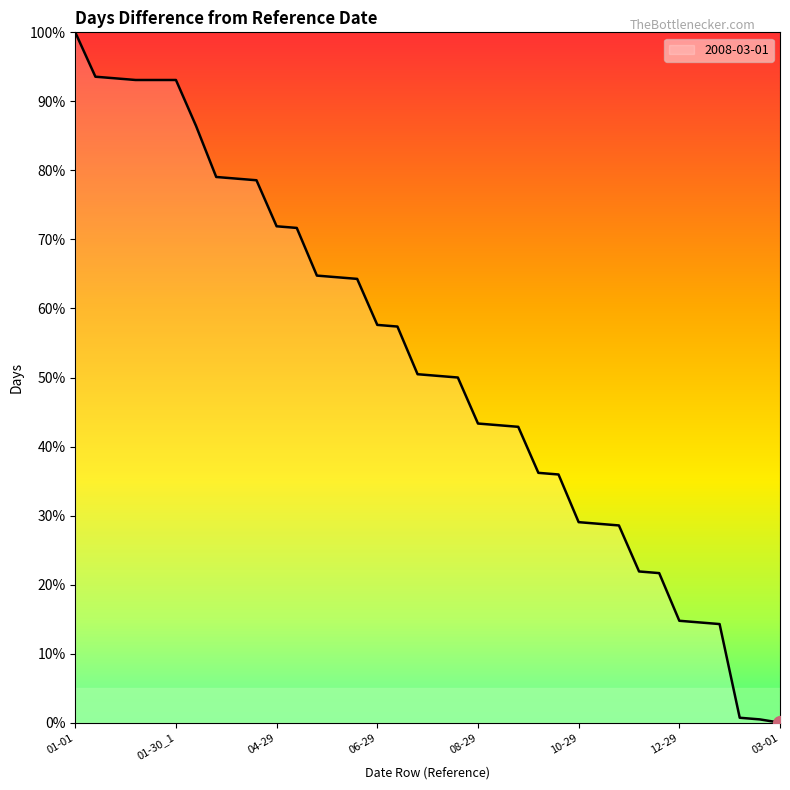

What is the difference between the maximum and minimum values?

100.0